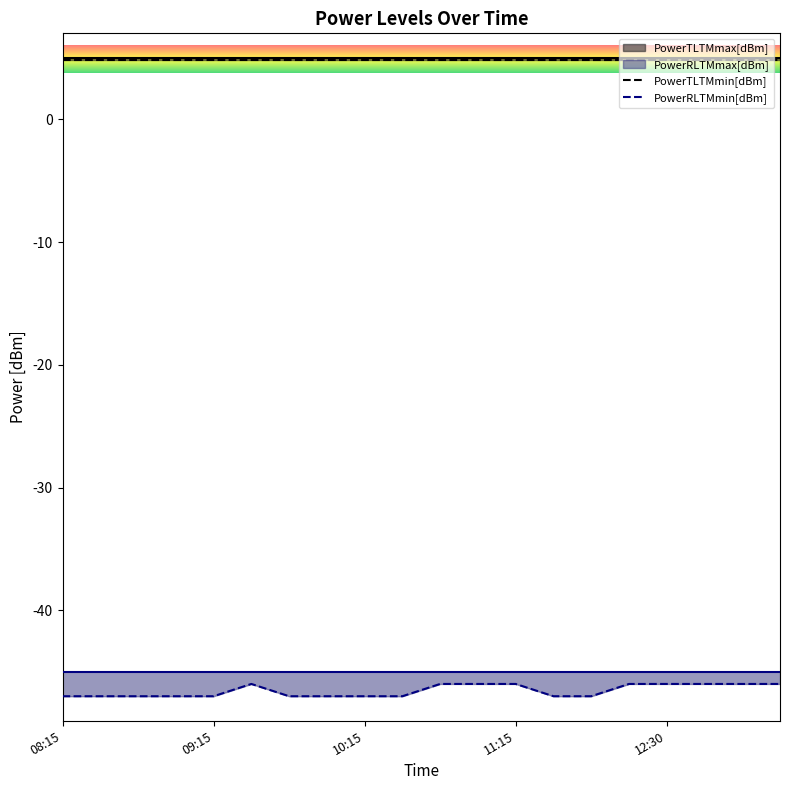

What is the label of the 16th point from the right?

09:15